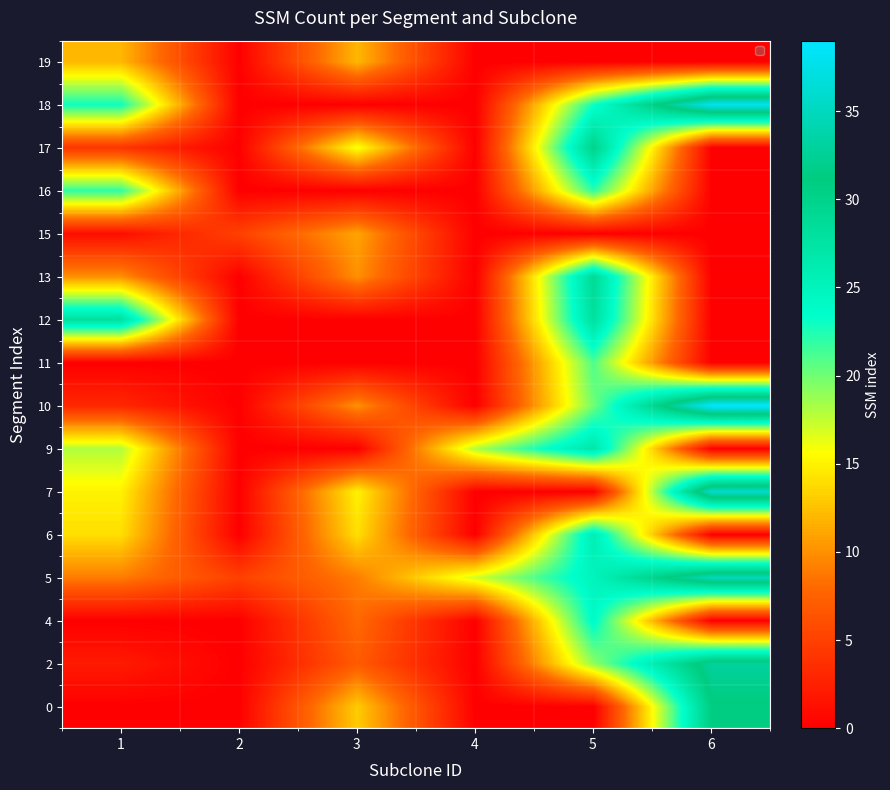

At how many categories does at least one series exceed 3?

6